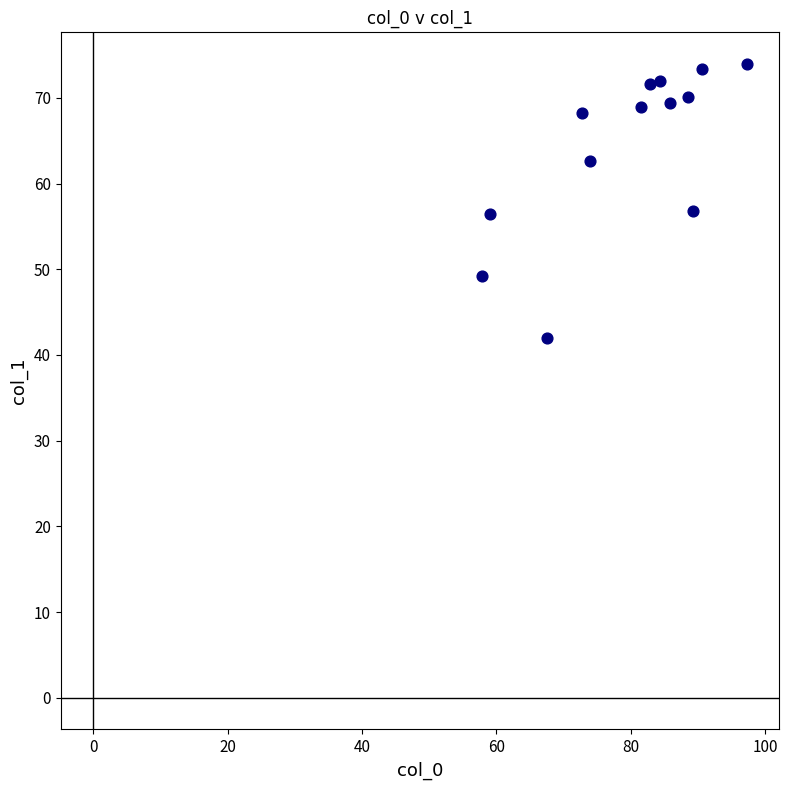

What is the range of Y values (max minus min)?

31.9